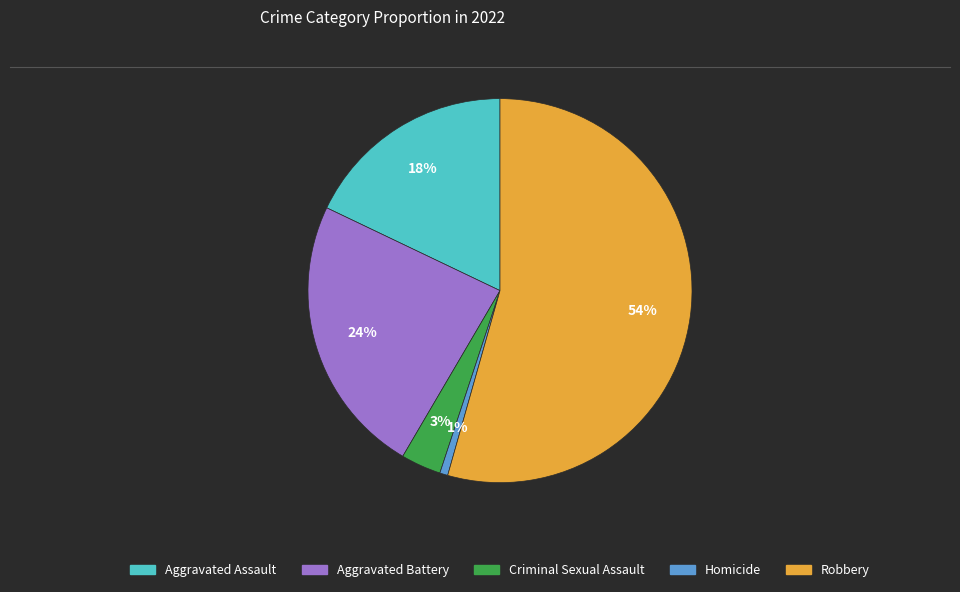

Is it true that Aggravated Battery is 24% of the pie?

True